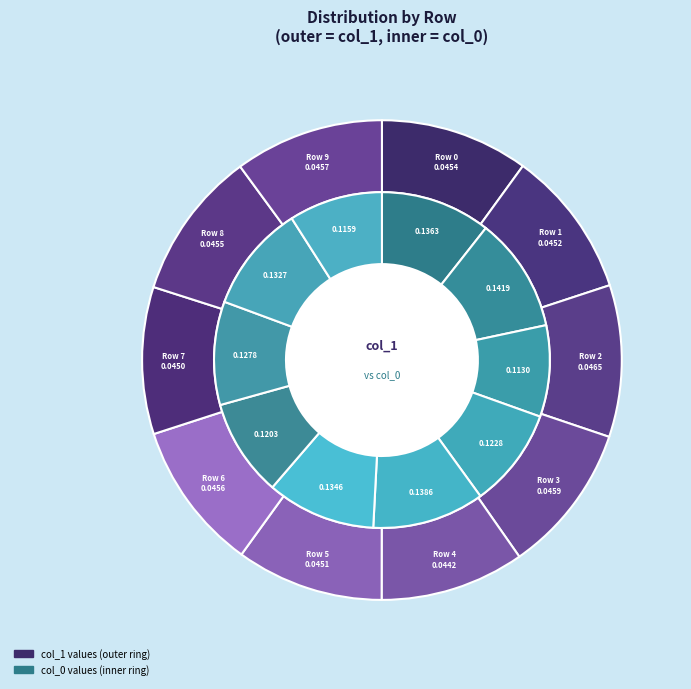

True or false: 4 accounts for 10% of the total.

True